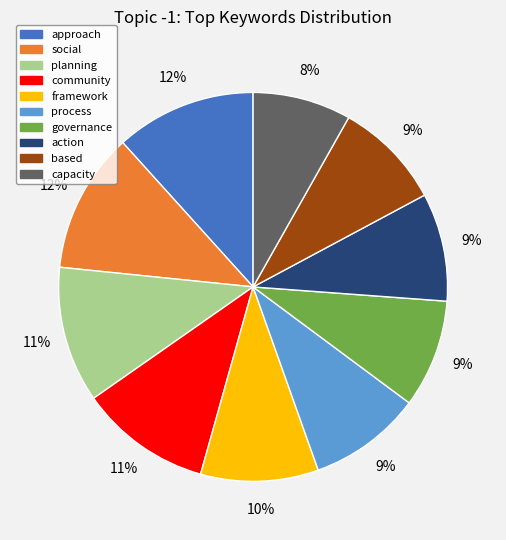

How many slices are in this pie chart?

10